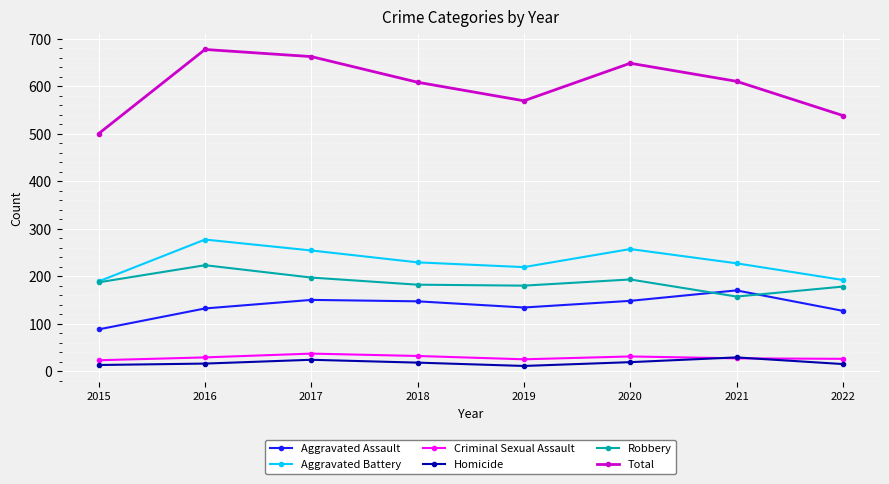

True or false: Criminal Sexual Assault has a value of 29 at 2016.

True